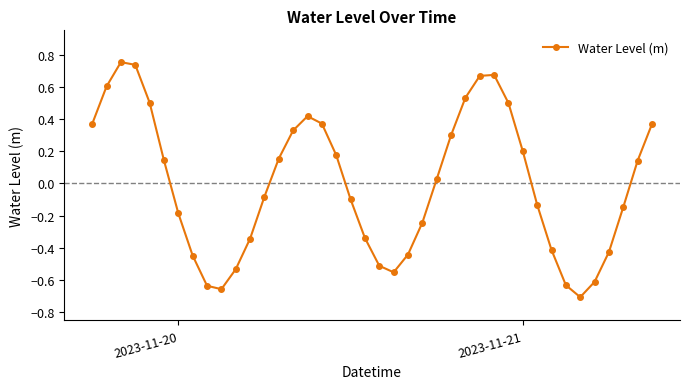

What is the difference between the maximum and minimum values?

1.5